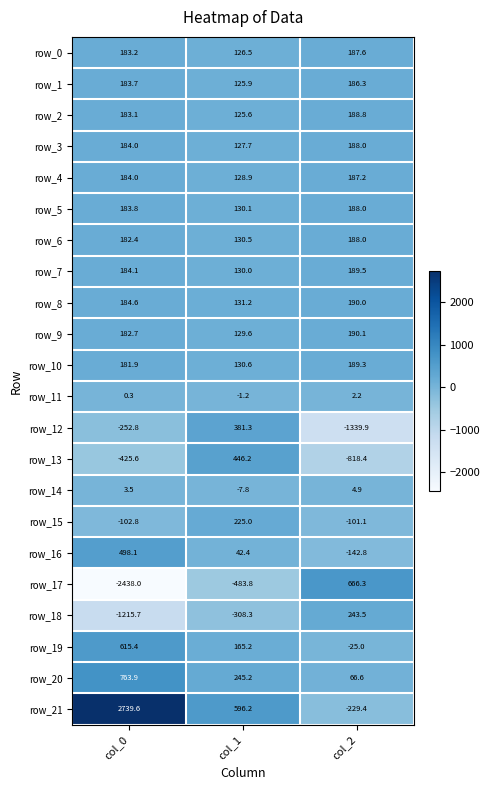

What is the difference between the maximum and second lowest values in the row_0 series?

4.4